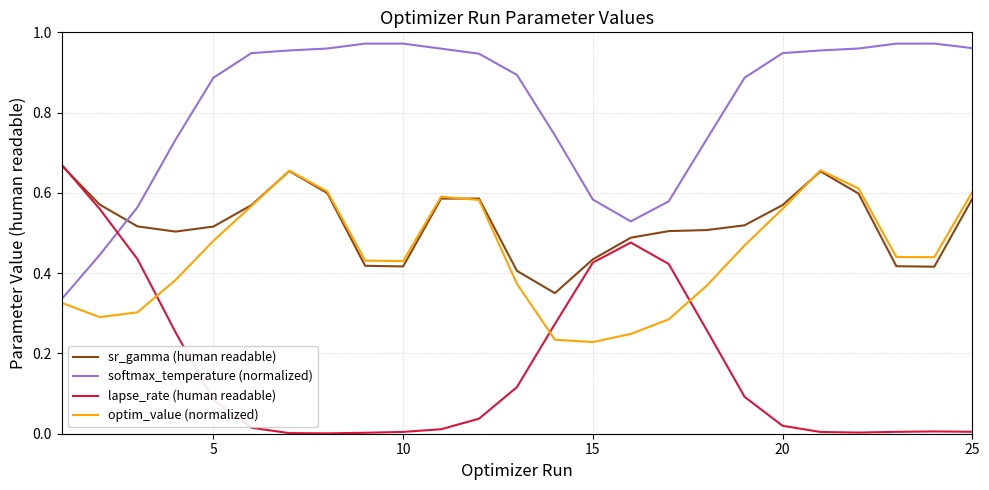

Which series has the largest total across all categories?

softmax_temperature (normalized)